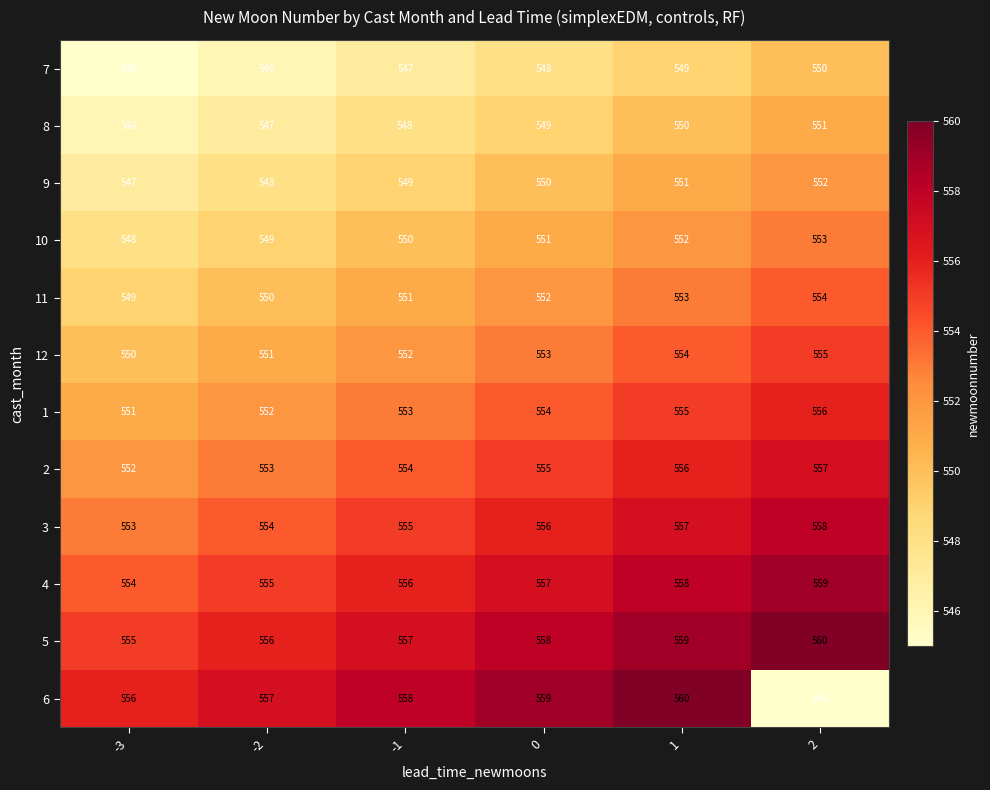

What is the approximate value of 5 at 2?

560